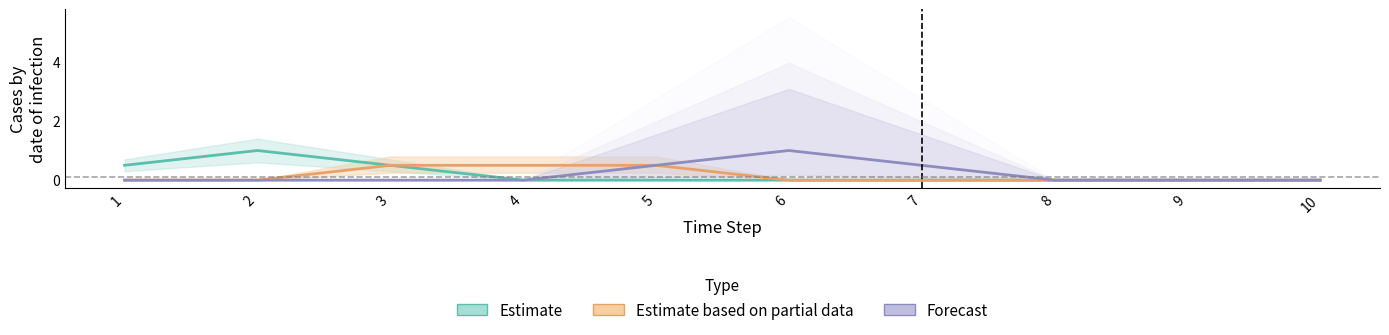

What is the value of the Estimate point at the 2nd from the left?

1.0